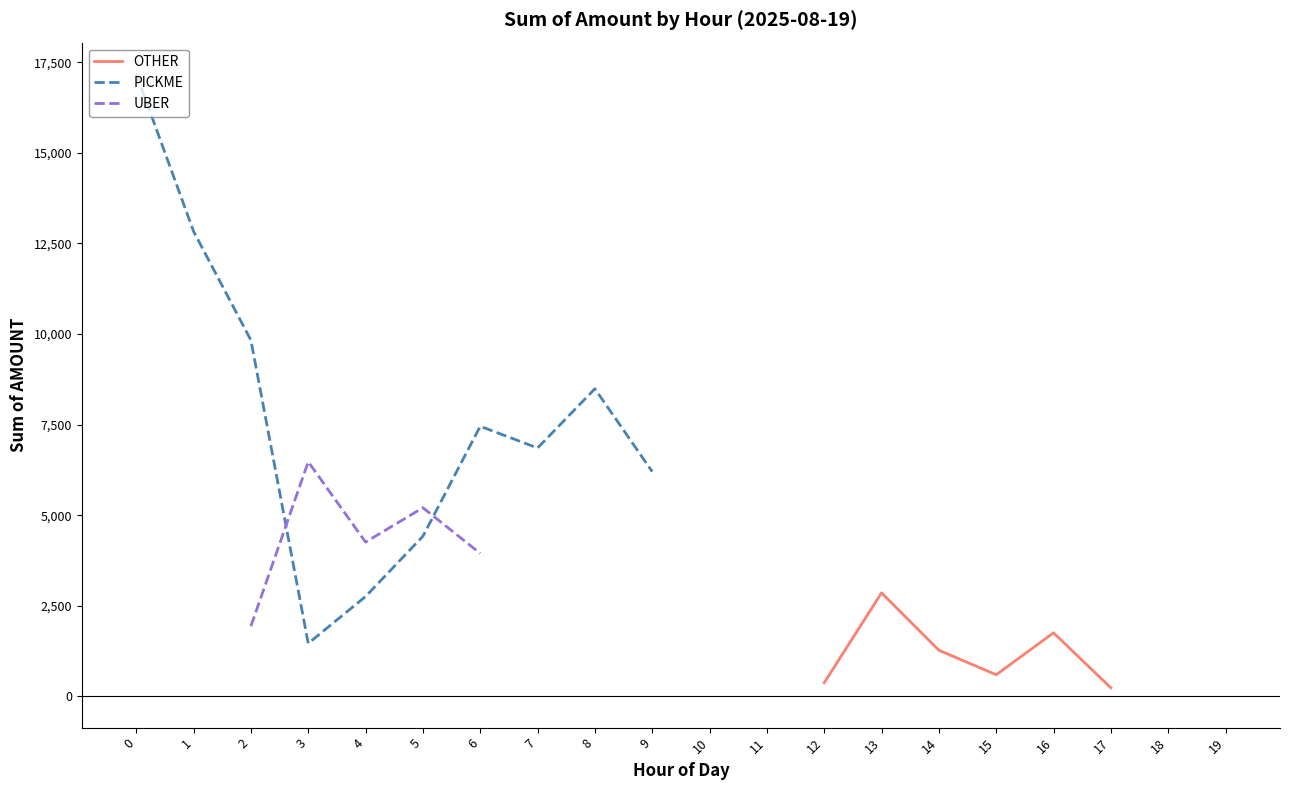

Between which two adjacent categories do UBER and PICKME first intersect?

2 and 3